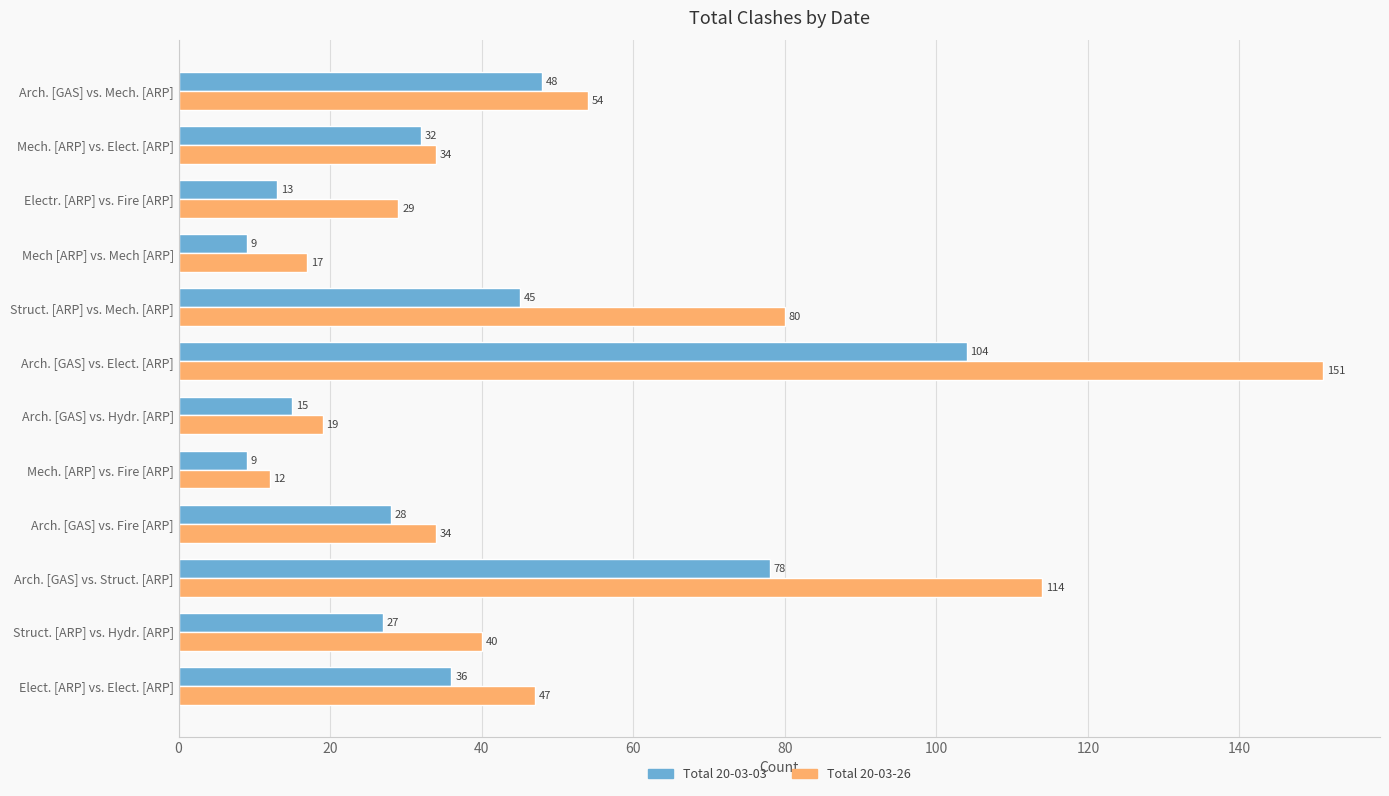

Which series has the largest total across all categories?

Total 20-03-26